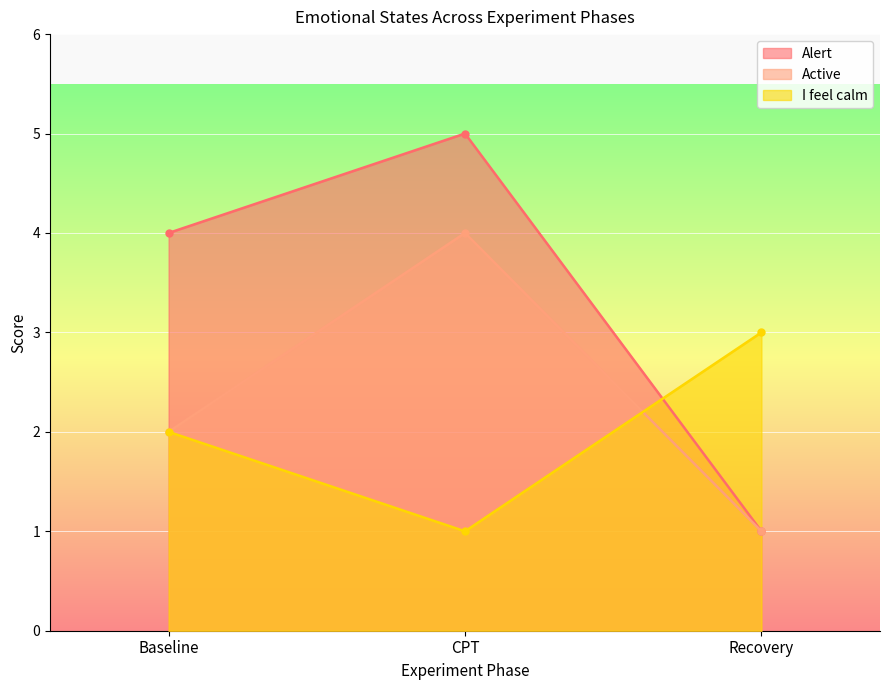

Reading left to right, what are all the values shown in this chart?

Alert: 4	5	1
Active: 2	4	1
I feel calm: 2	1	3